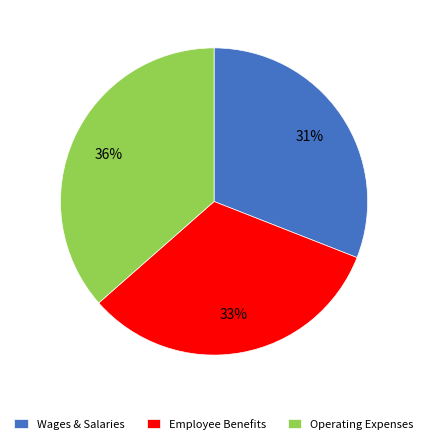

What is the largest slice in the pie chart?

Operating Expenses